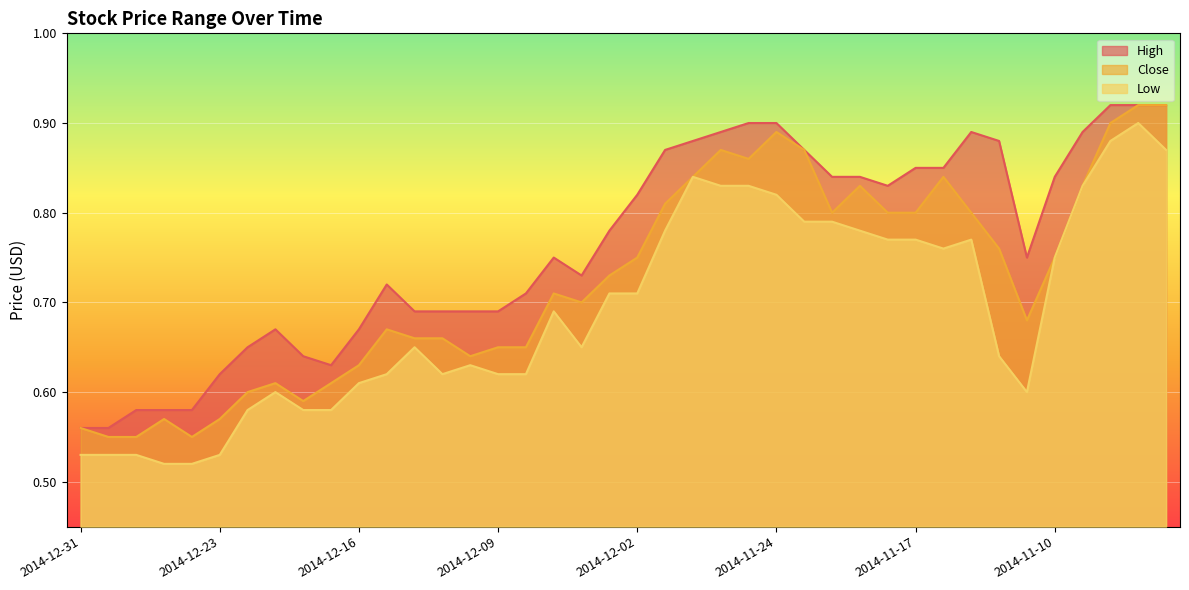

True or false: Close and Low intersect in this chart.

False